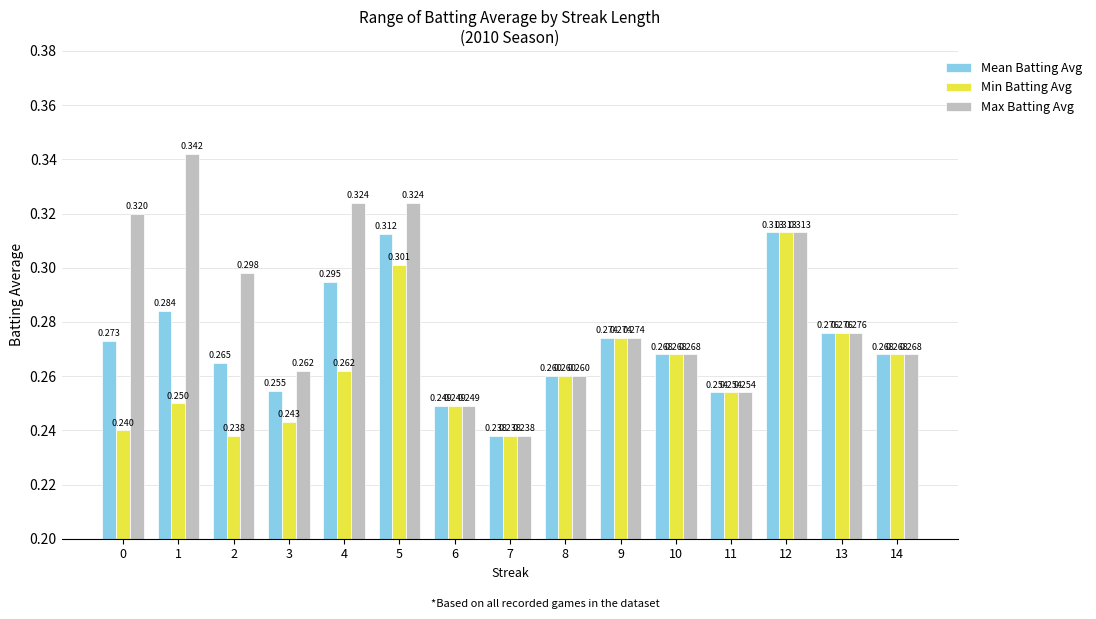

Rank the series by their average value, from highest to lowest.

Max Batting Avg, Mean Batting Avg, Min Batting Avg